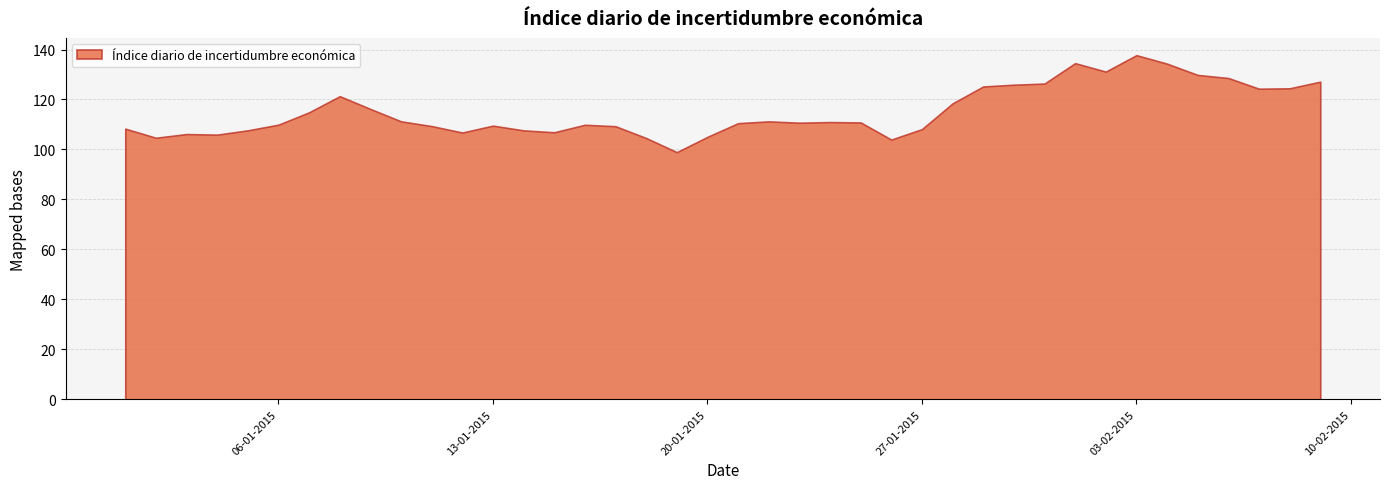

How many lines are shown in the chart?

1